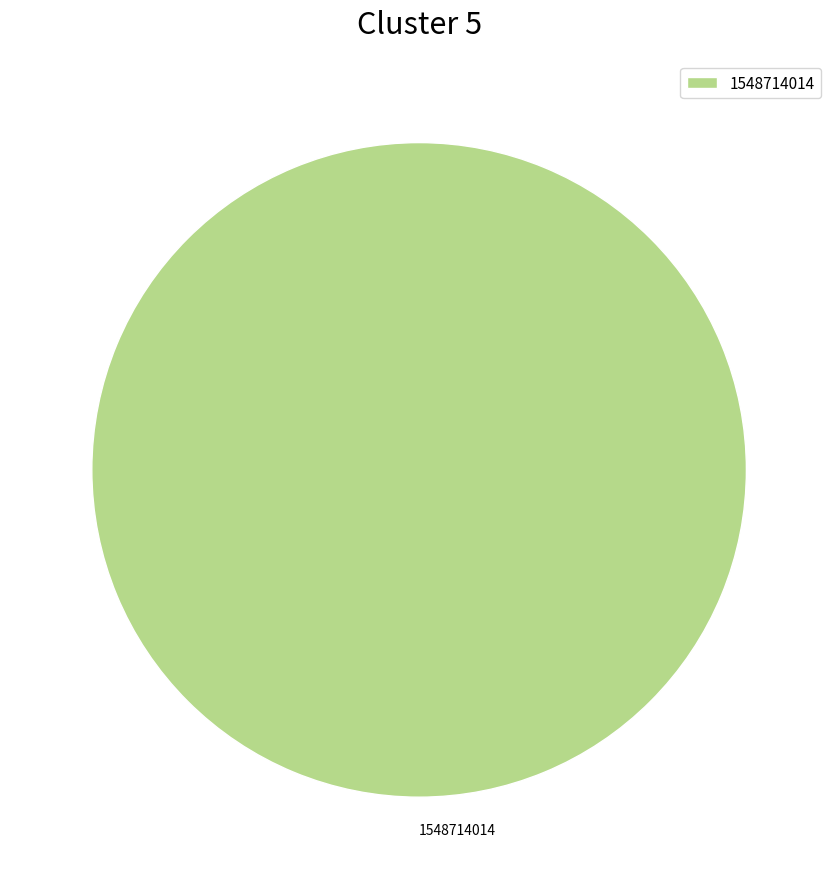

What is the majority slice?

1548714014